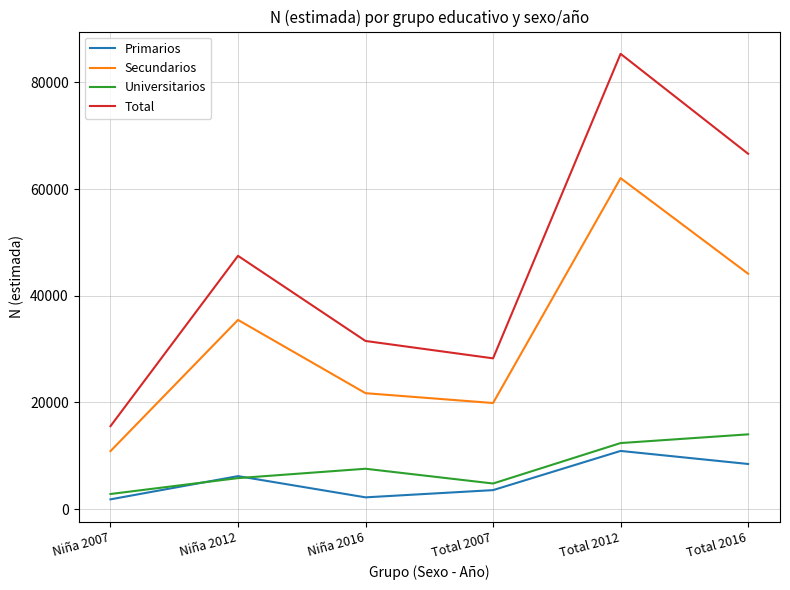

Does the chart display data point markers on the line(s)?

No